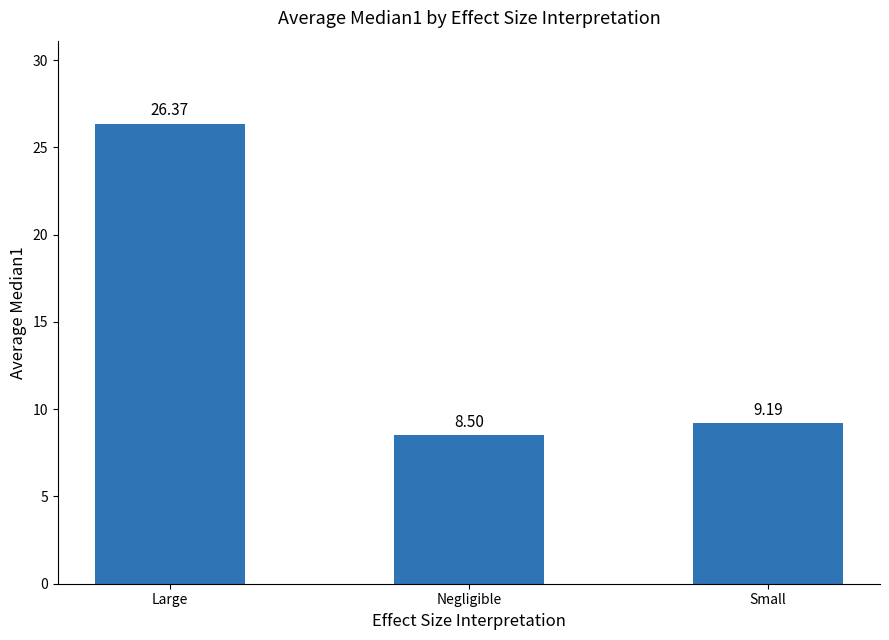

How many values exceed 9?

2